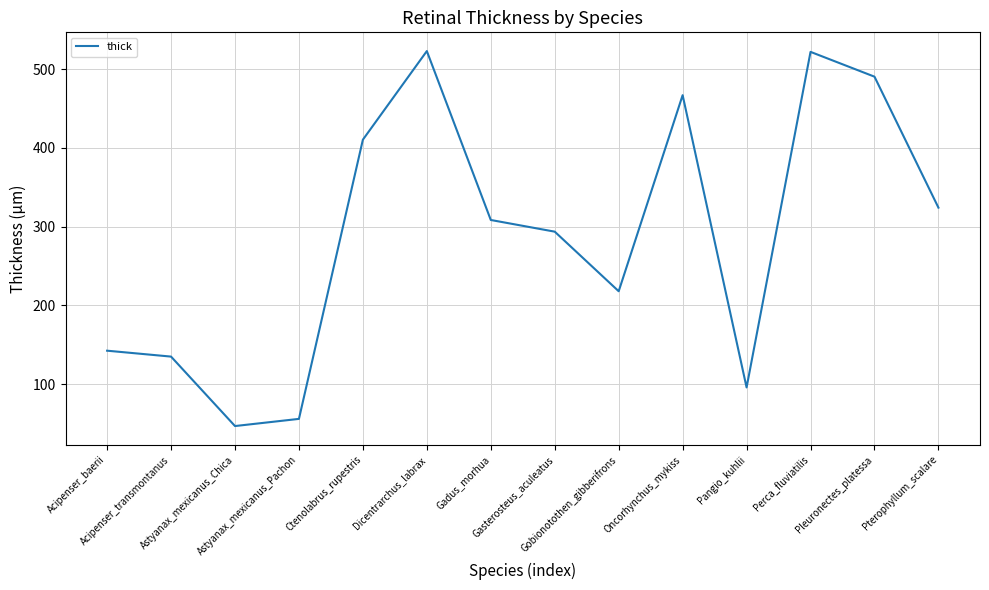

True or false: the data has more than 2 interior local peaks.

True